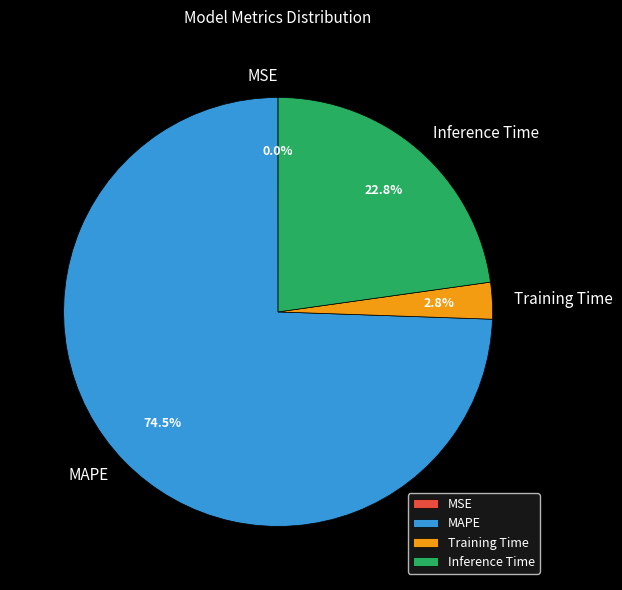

What is the largest slice in the pie chart?

MAPE